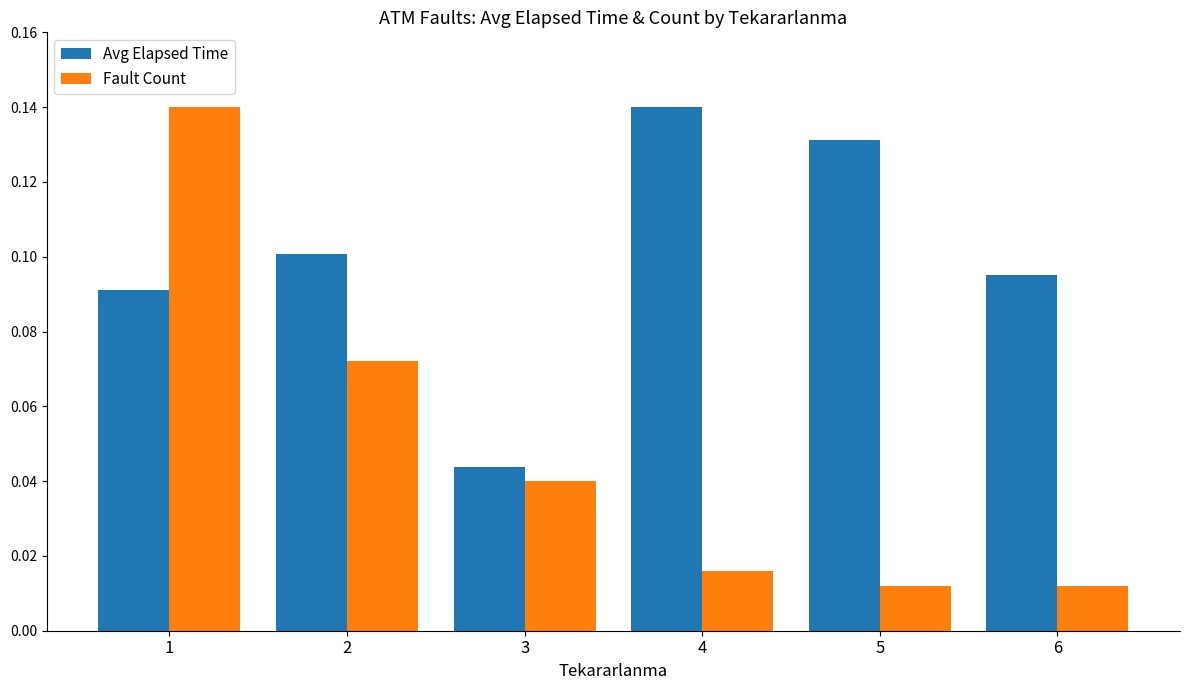

Which series has the largest range (max minus min)?

Fault Count